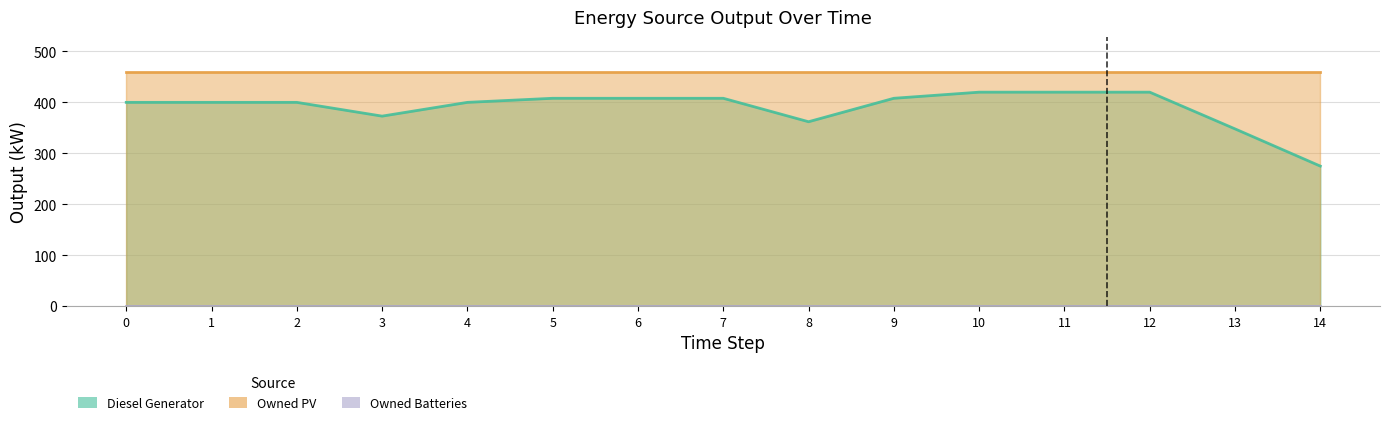

Reading right to left, list all the values displayed in this chart.

Diesel Generator: 14=275	13=348	12=420	11=420	10=420	9=408	8=362	7=408	6=408	5=408	4=400	3=373	2=400	1=400	0=400
Owned PV: 14=459	13=459	12=459	11=459	10=459	9=459	8=459	7=459	6=459	5=459	4=459	3=459	2=459	1=459	0=459
Owned Batteries: 14=0	13=0	12=0	11=0	10=0	9=0	8=0	7=0	6=0	5=0	4=0	3=0	2=0	1=0	0=0